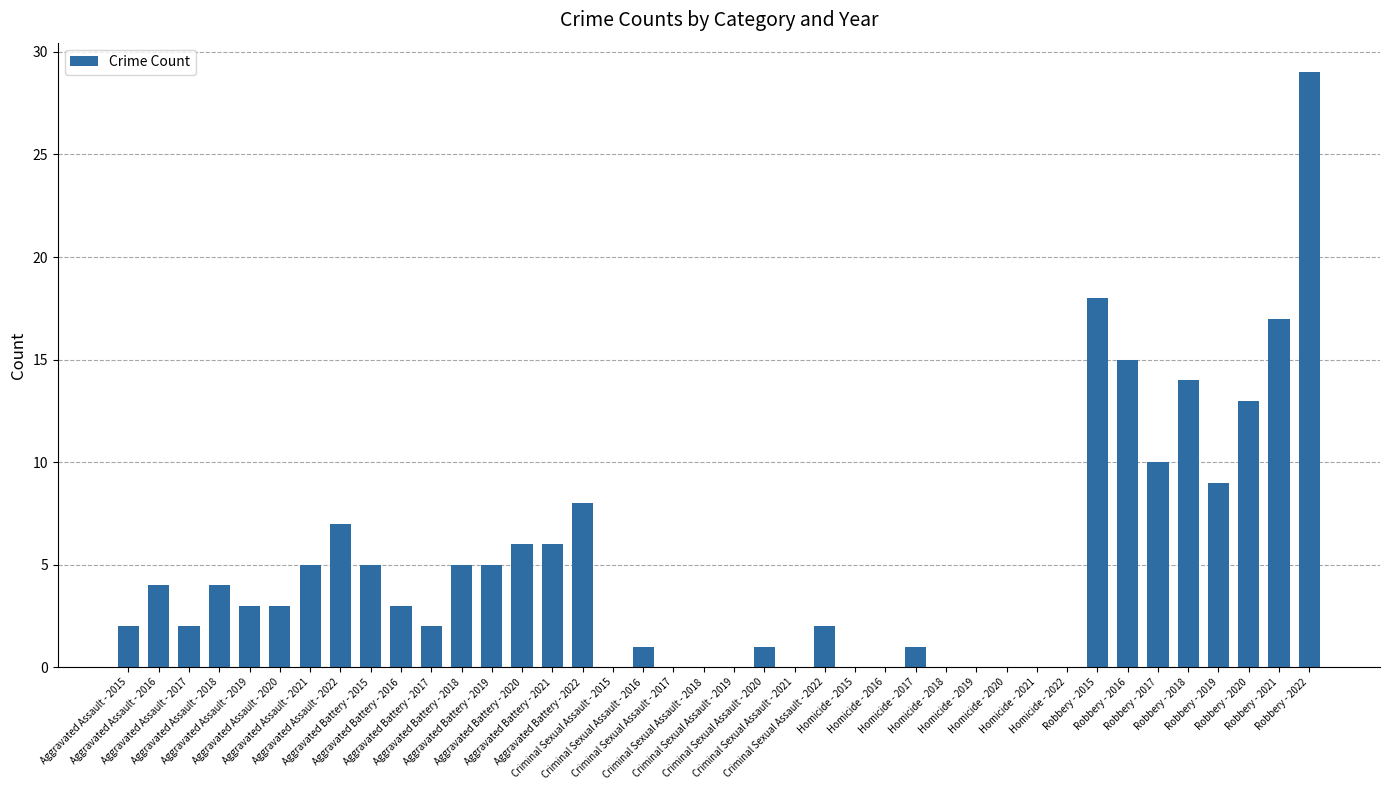

At which label is the value closest to 14?

Robbery - 2018